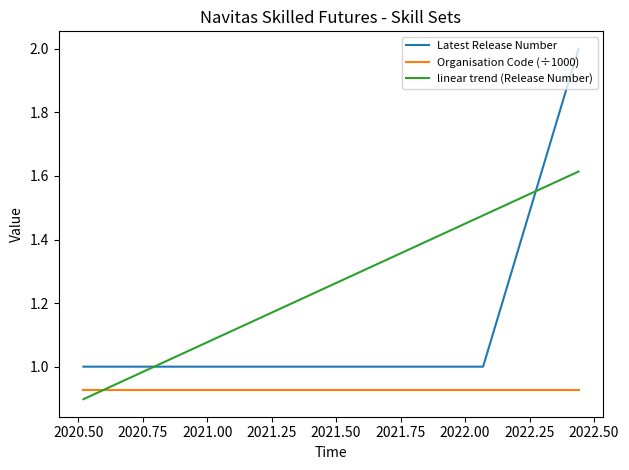

After their last crossing, which series has the higher values: linear trend (Release Number) or Organisation Code (÷1000)?

linear trend (Release Number)